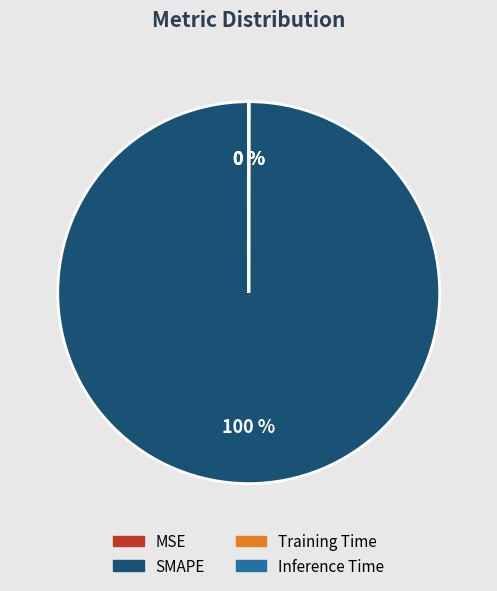

Which slice represents more than half of the pie?

SMAPE